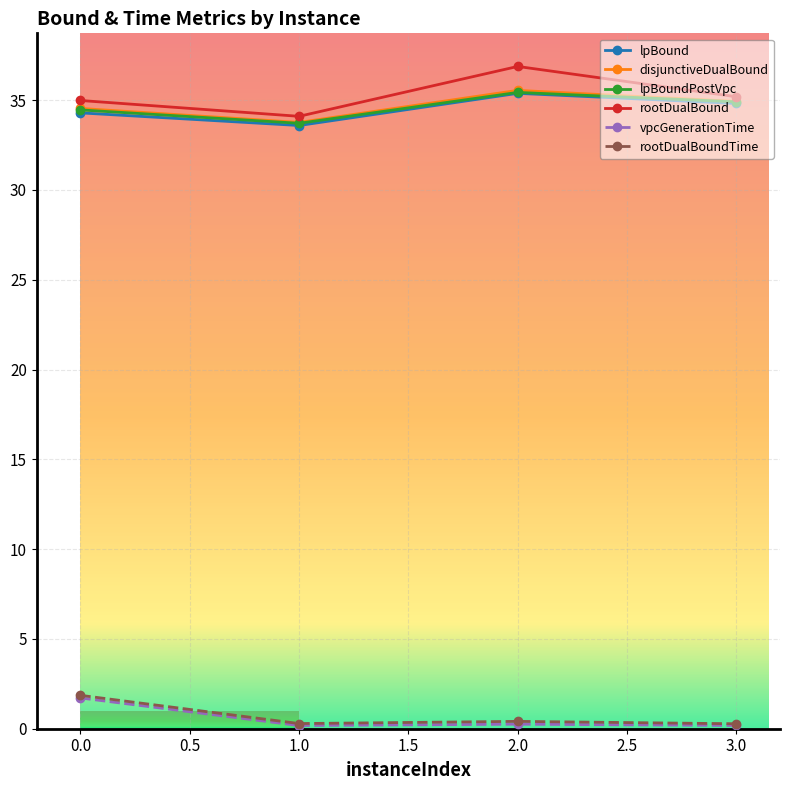

True or false: rootDualBoundTime has more than 1 points higher than both neighbors.

False